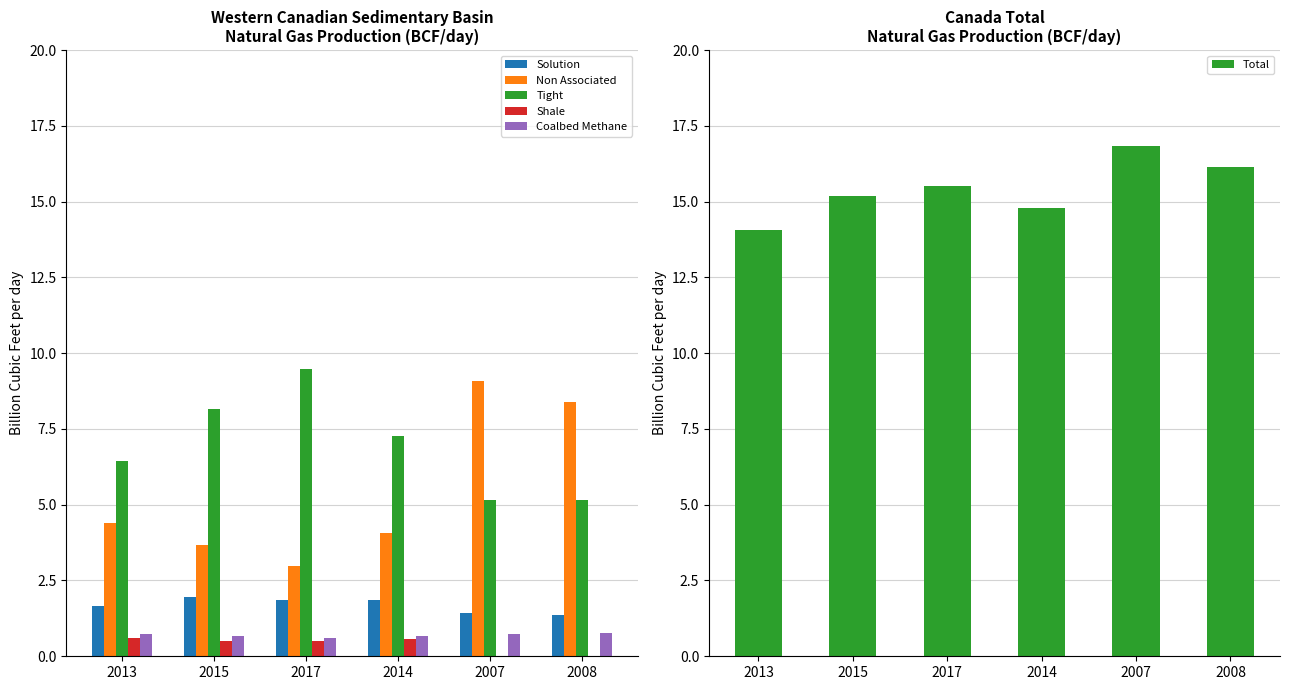

Is it true that Non Associated equals 1.7 at 2013?

False